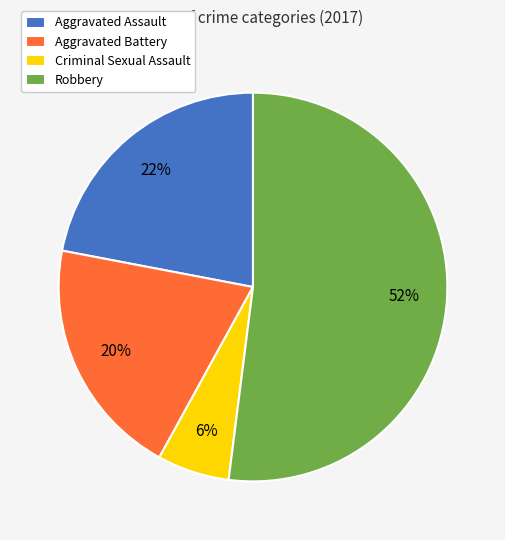

Is the sum of Criminal Sexual Assault and Aggravated Assault greater than half?

No